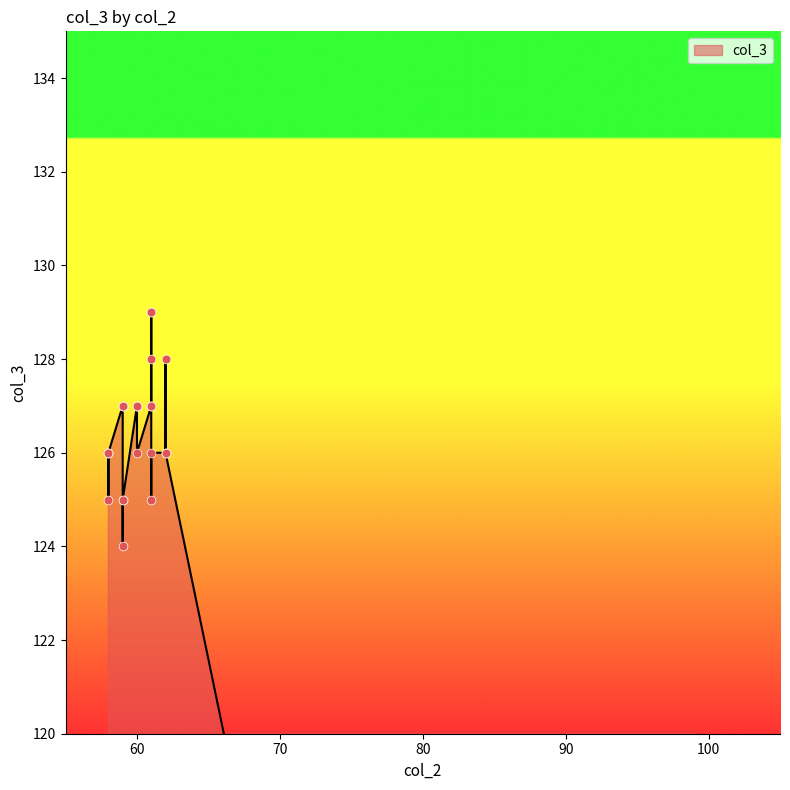

What is the change in value from 61 to 59?

+2